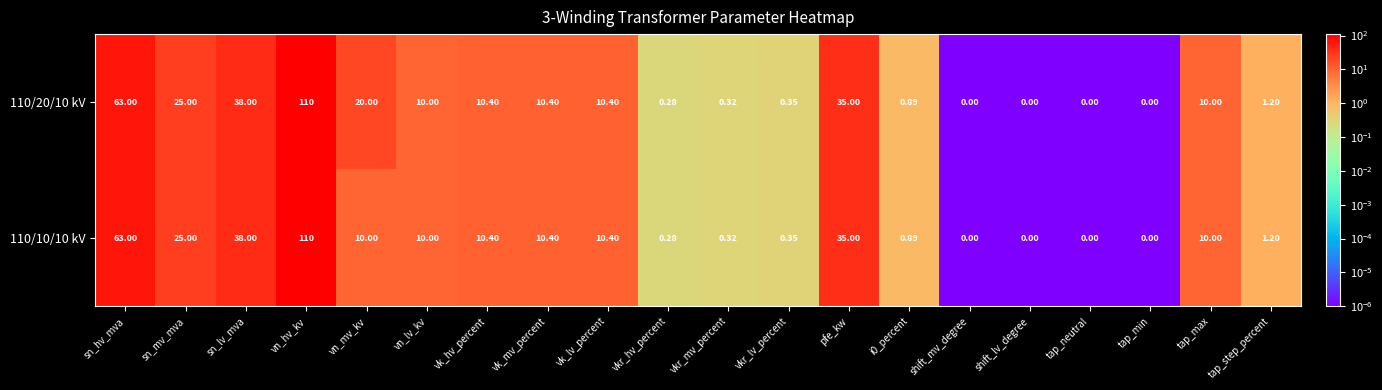

At which category does the chart reach its peak across all series?

vn_hv_kv